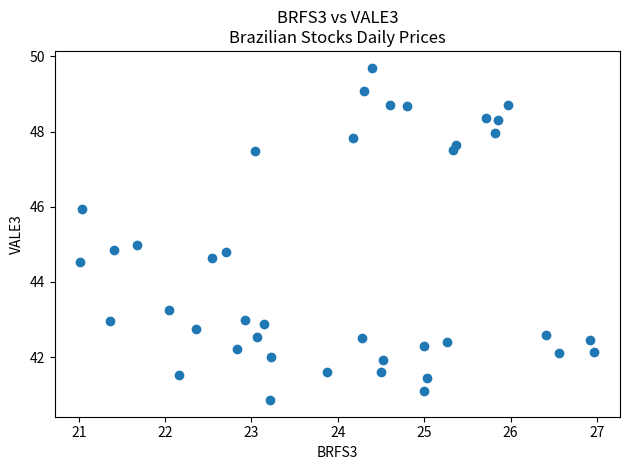

What is the range of Y values (max minus min)?

8.8